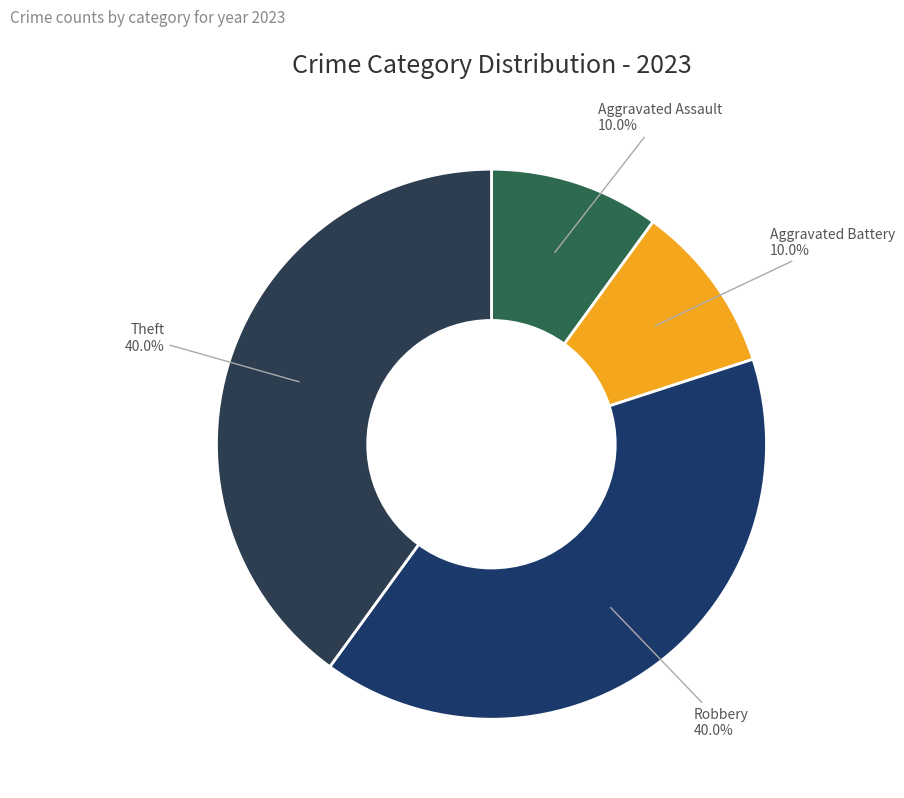

What percentage do Aggravated Battery and Robbery together represent?

50.0%